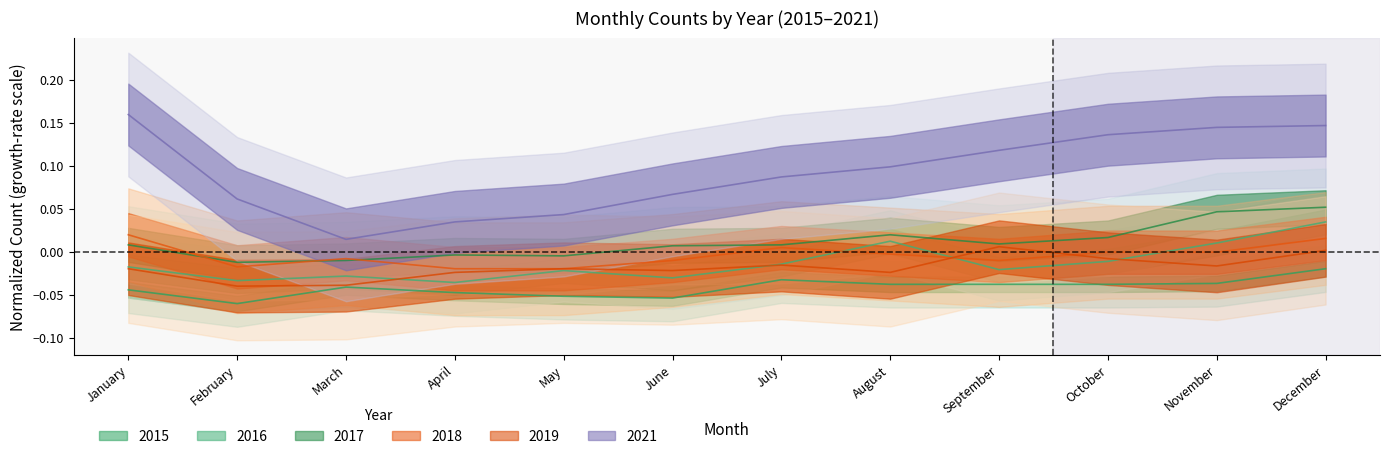

At how many categories does at least one series exceed 0?

12